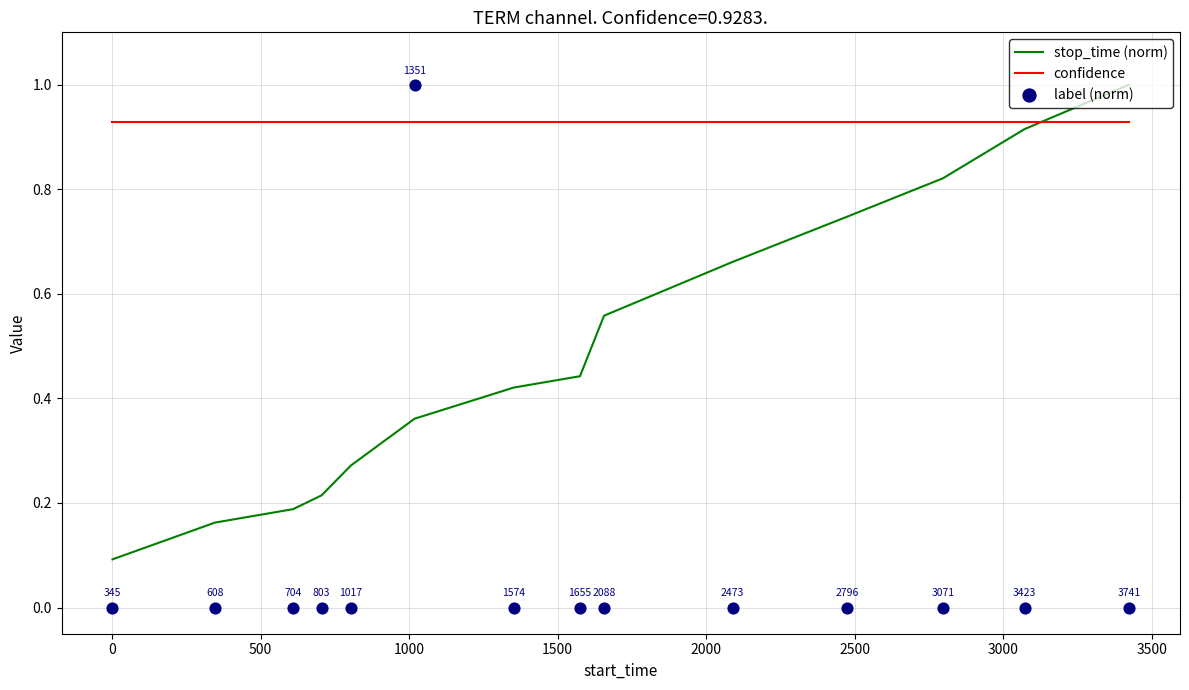

Which series has the largest Y range (max minus min)?

label (norm)